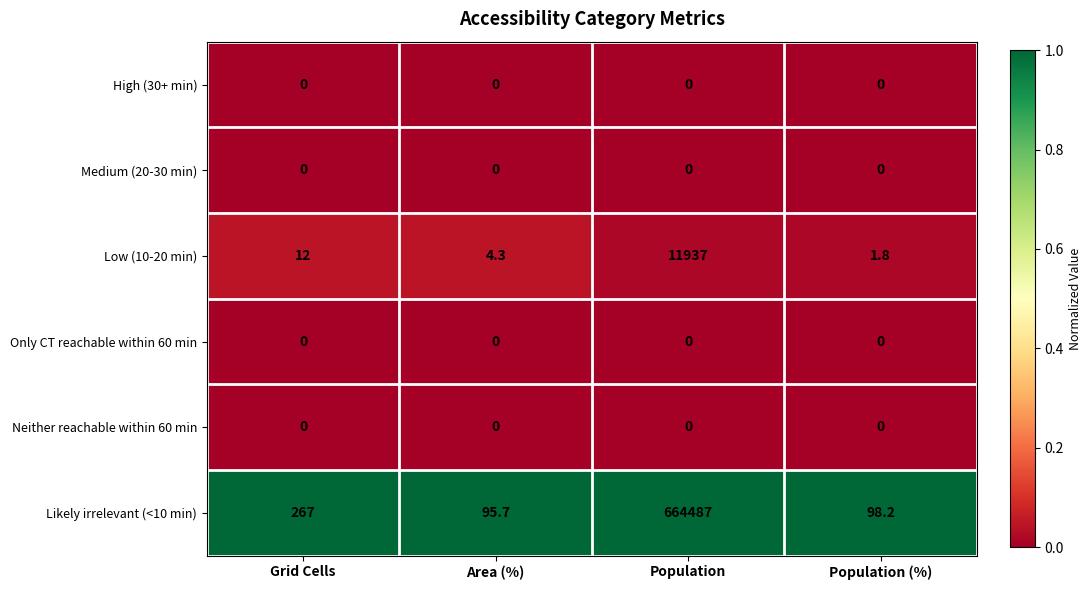

Is it true that High (30+ min) equals 0.0 at Area (%)?

True